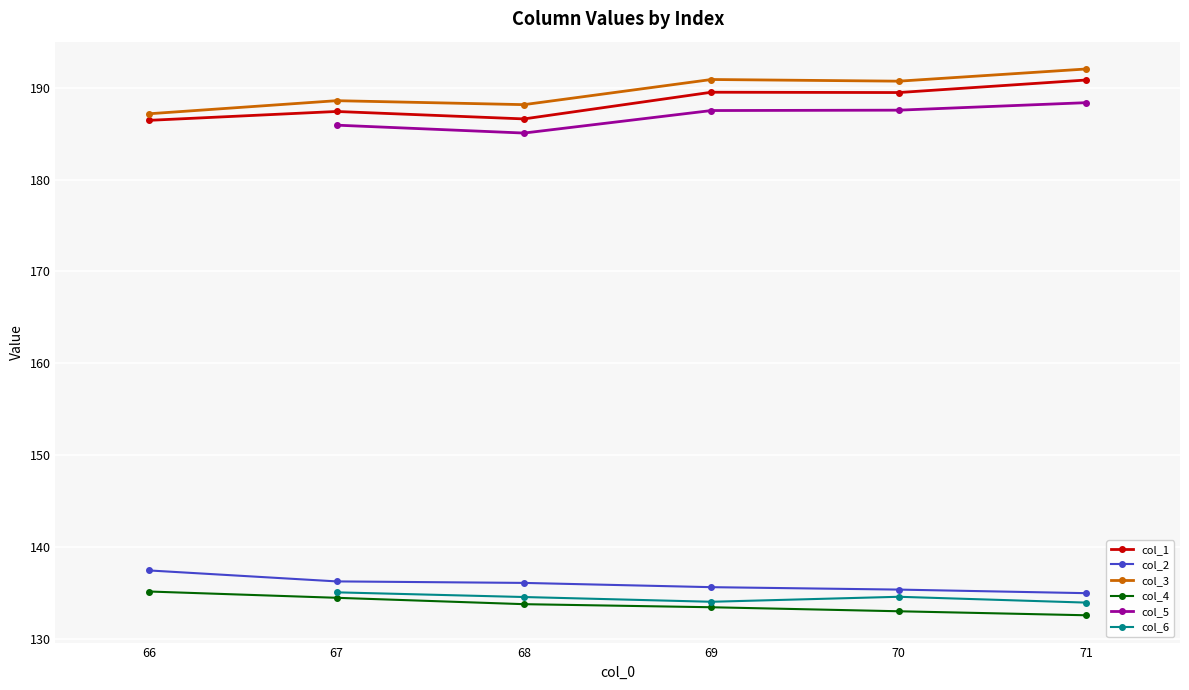

True or false: col_3 and col_4 intersect in this chart.

False